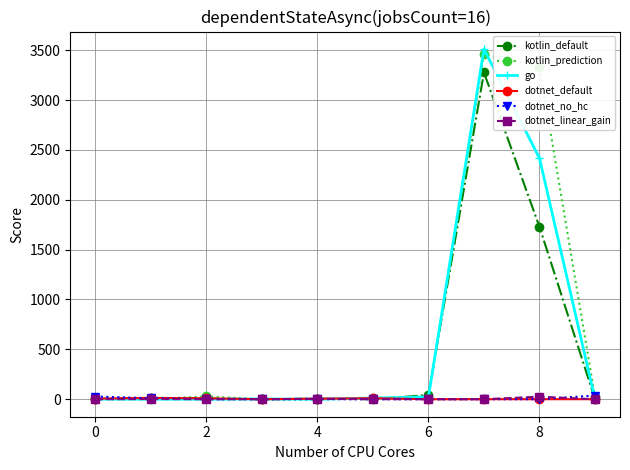

How many series are shown in this chart?

6